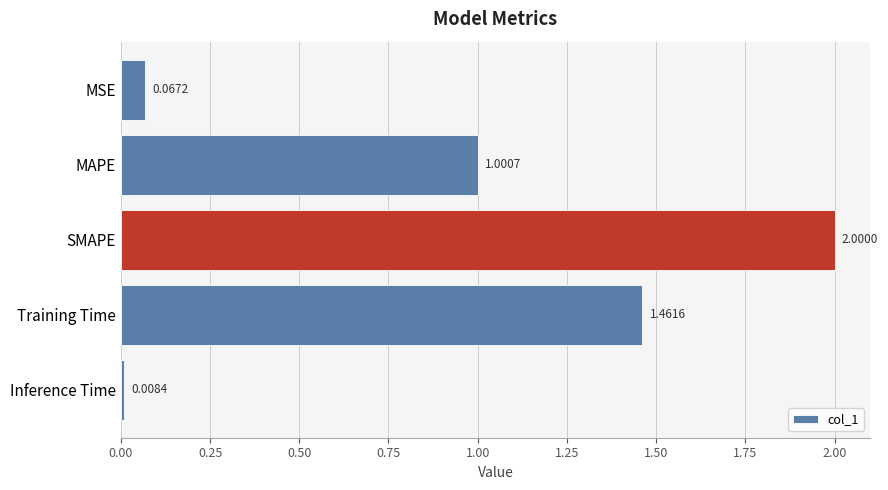

Which label corresponds to the largest value in the chart?

SMAPE